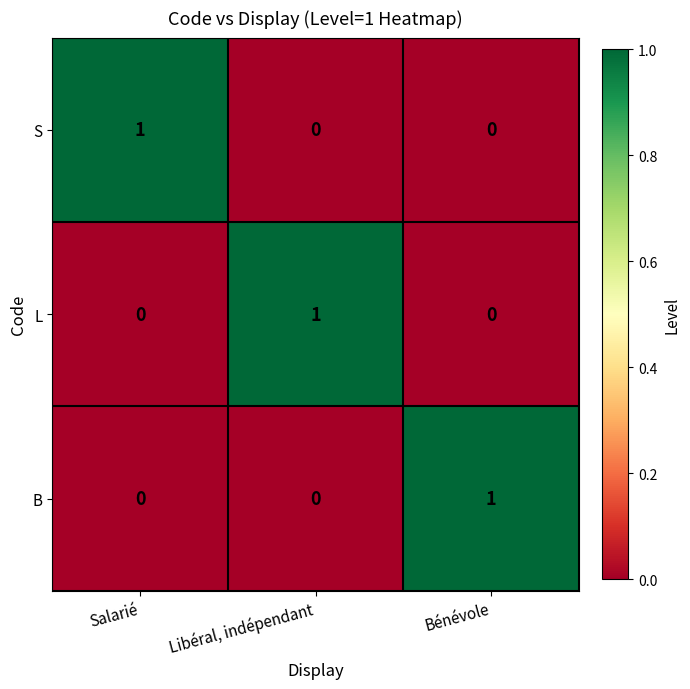

How many L values are between 0 and 1?

3